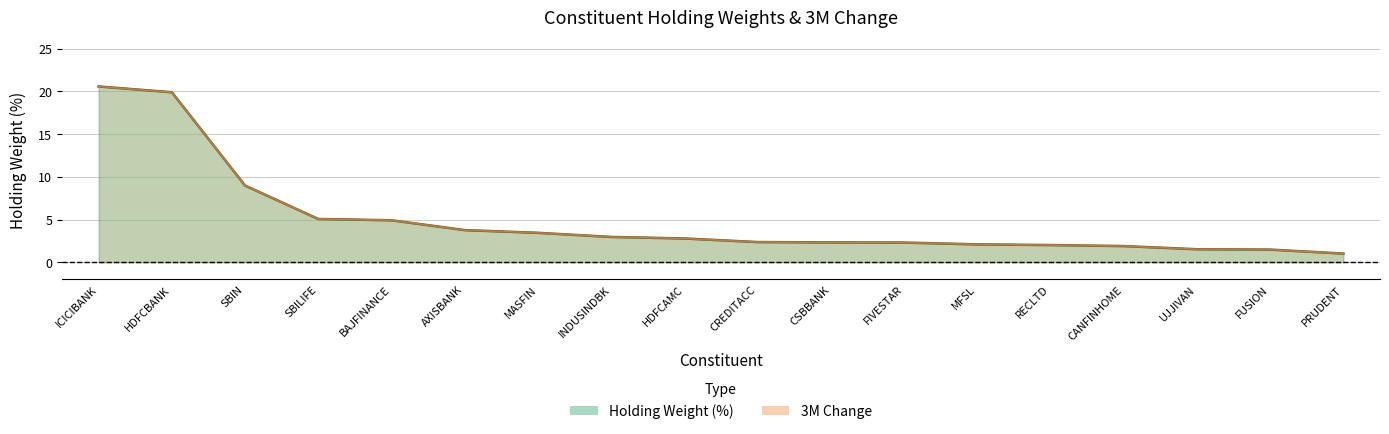

What is the sum of all 3M Change values?

89.3